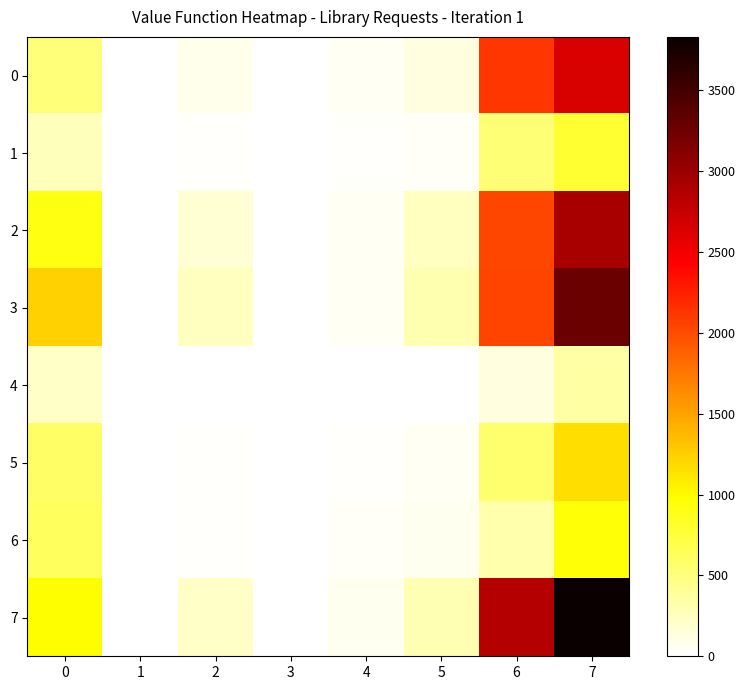

Which series has the largest total across all categories?

7